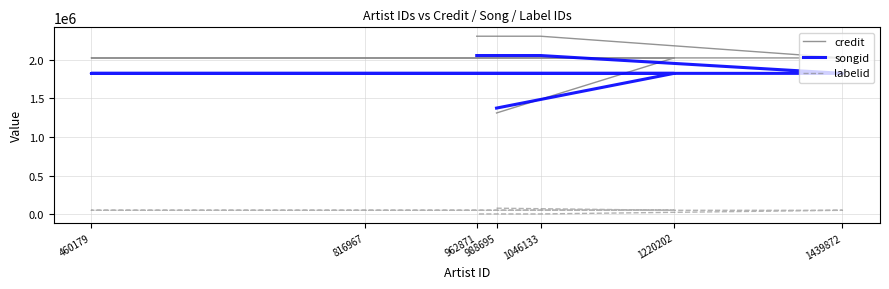

List the labels in order of credit value, largest first.

1046133, 962871, 1220202, 816967, 460179, 1439872, 988695